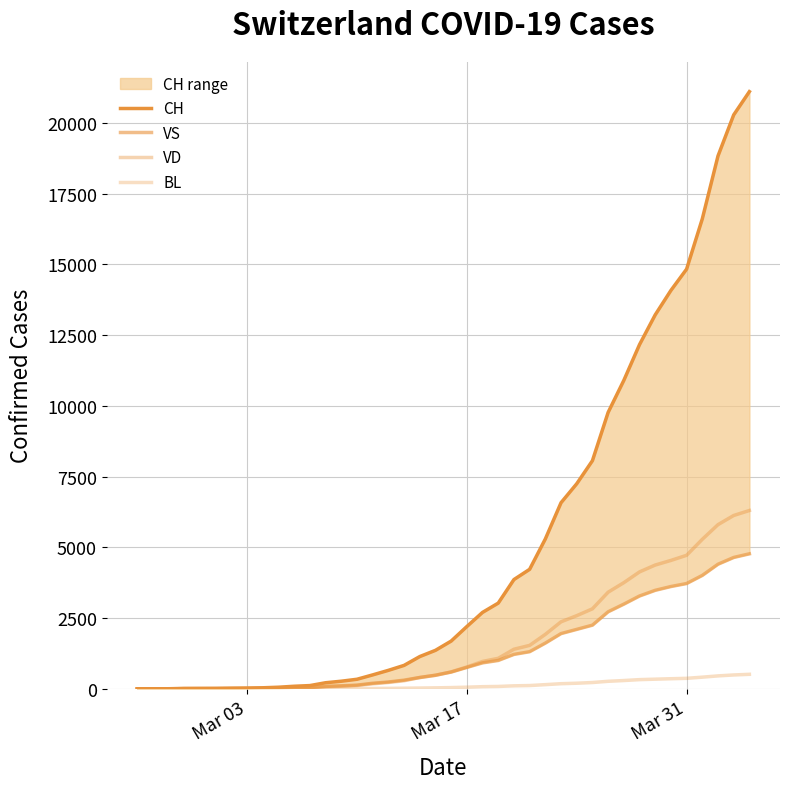

True or false: BL and CH cross at least once.

False